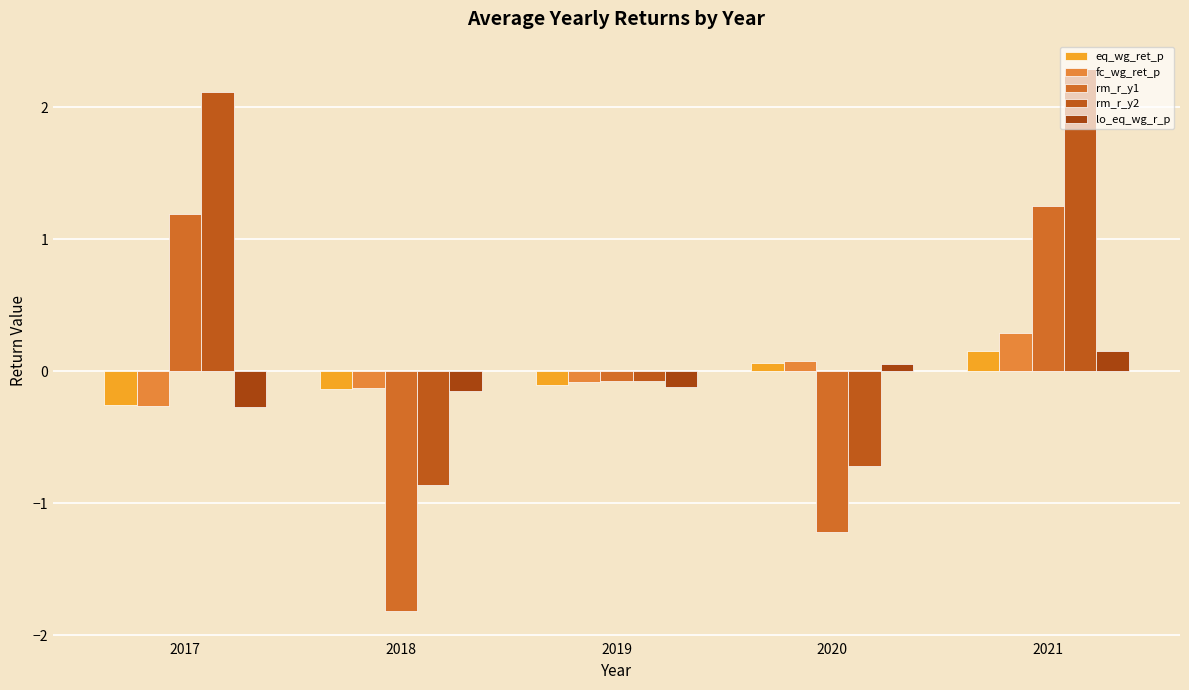

What is the value of the fc_wg_ret_p bar at the 3rd from the left?

-0.1